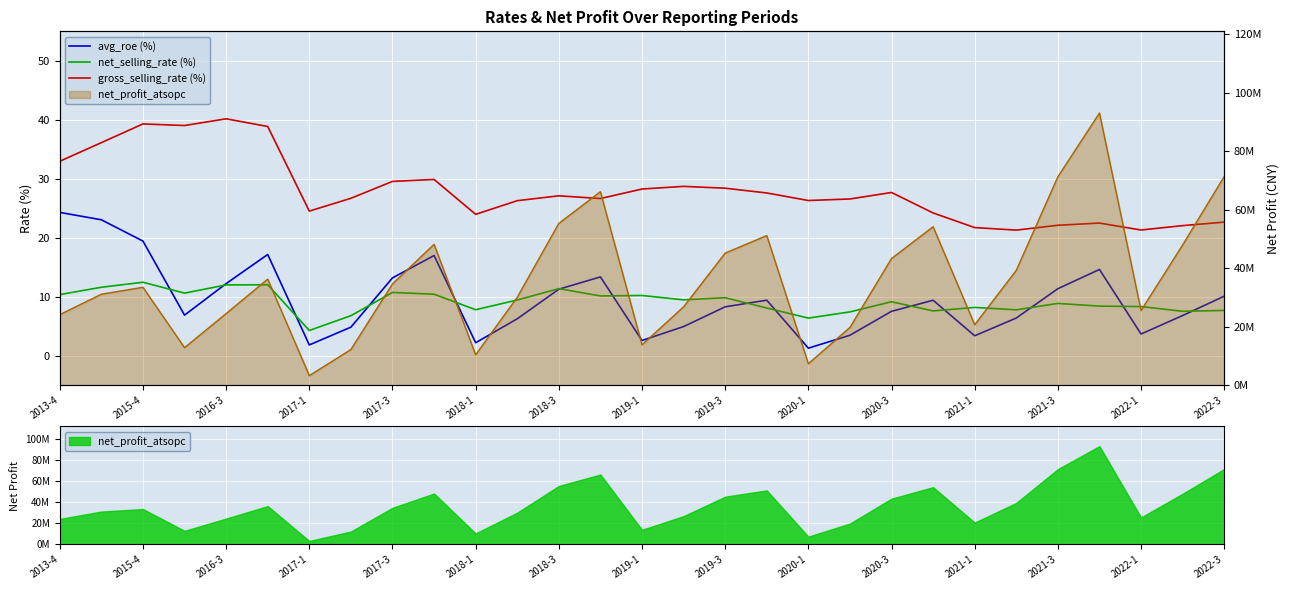

True or false: net_selling_rate (%) and gross_selling_rate (%) intersect in this chart.

False